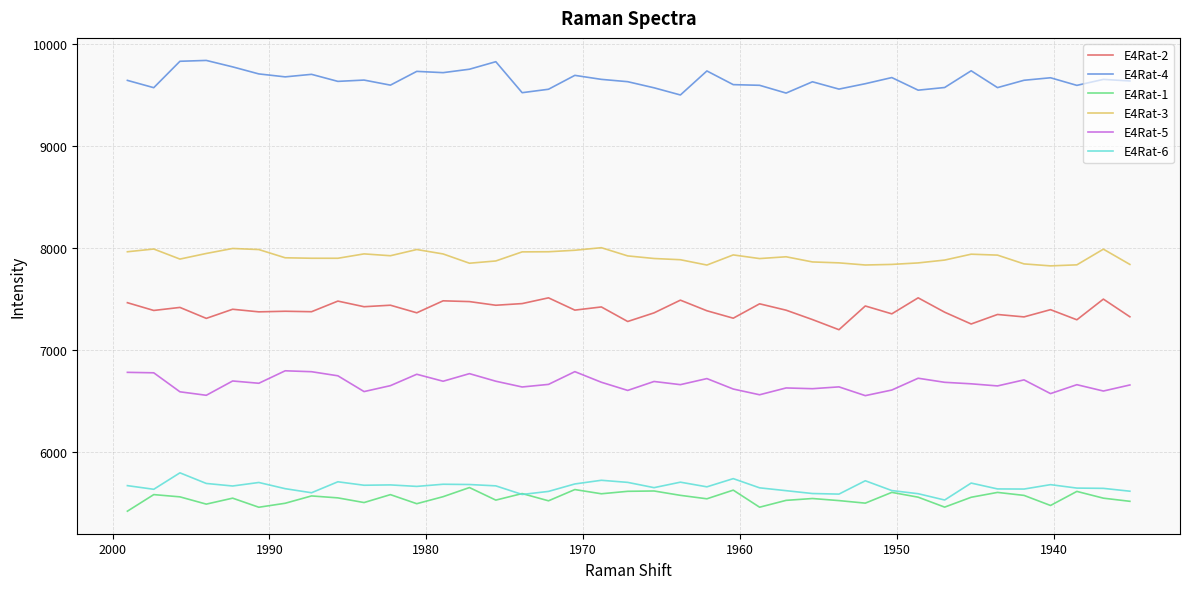

What is the value of the E4Rat-4 point at the 11th from the left?

9601.0